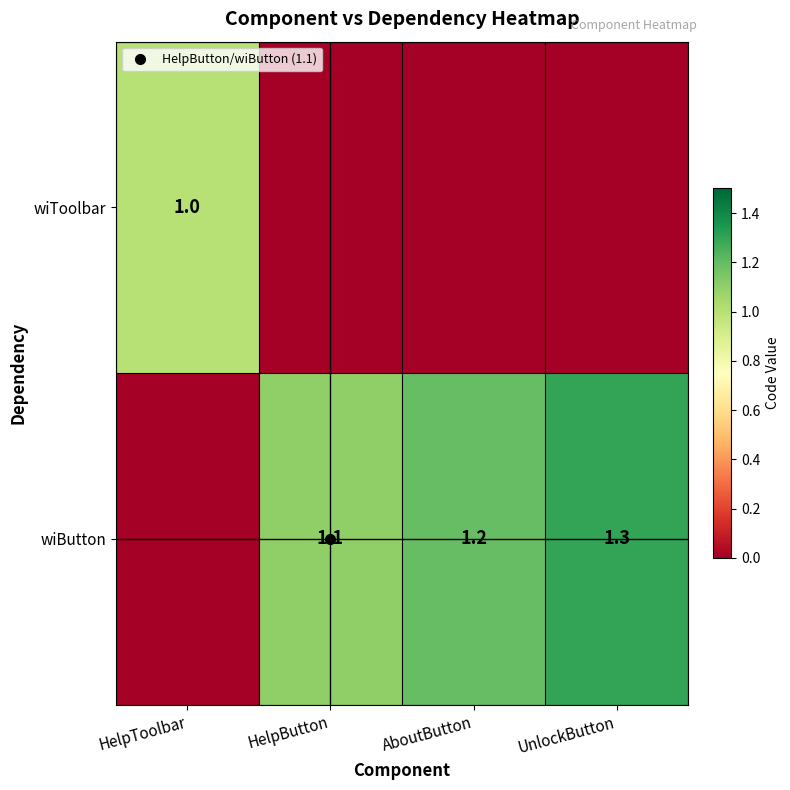

At how many categories does at least one series exceed 1?

3